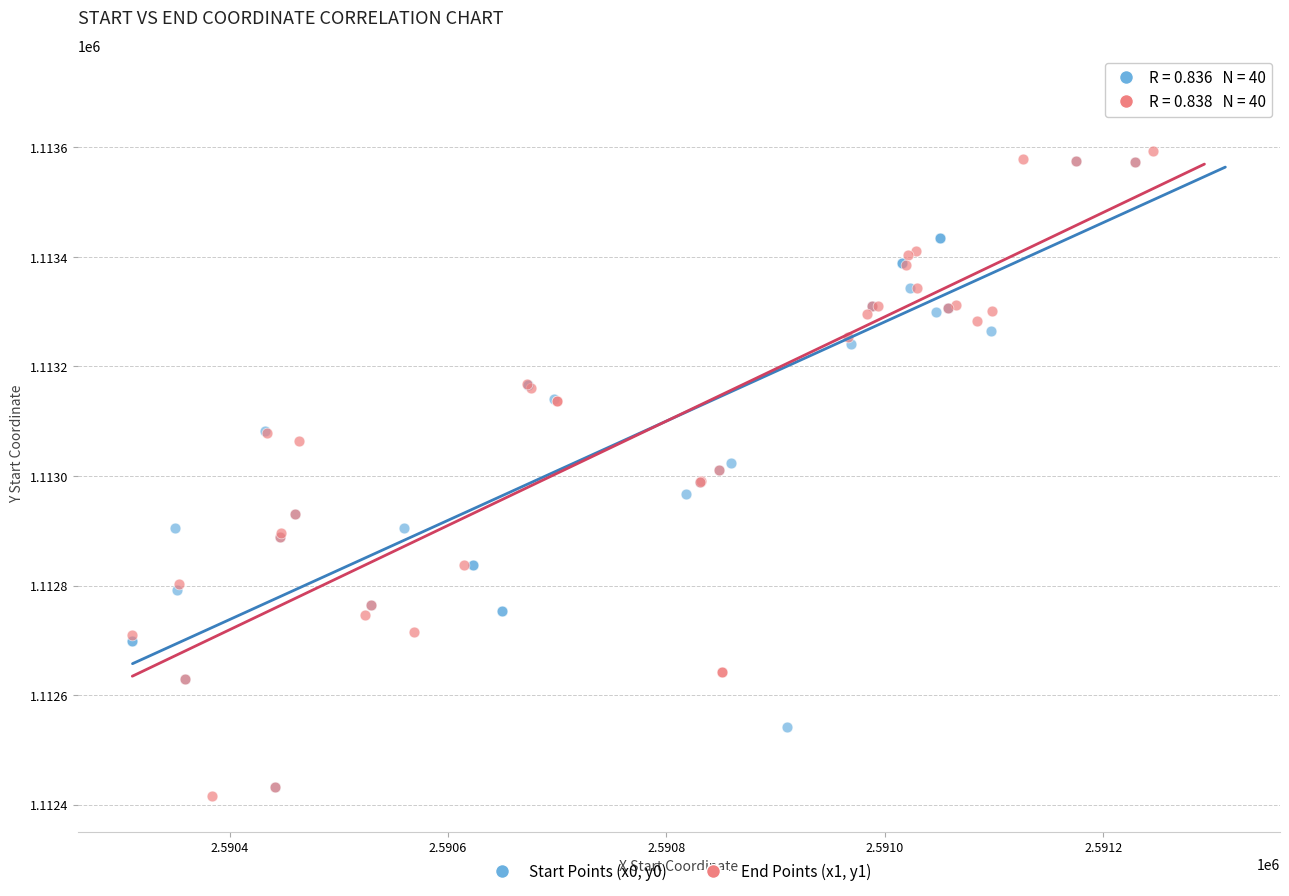

Which series has the widest spread of Y values?

End Points (x1, y1)